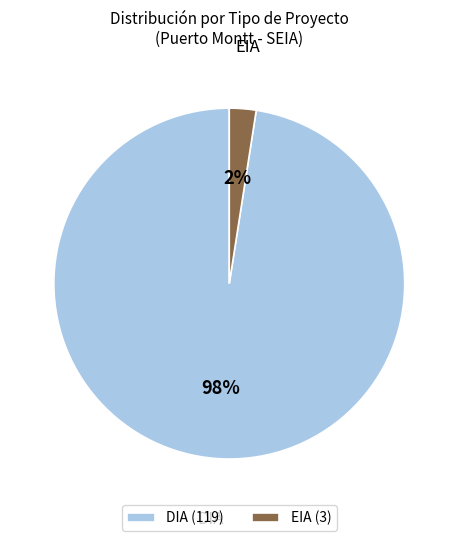

To the nearest percent, what is the combined percentage of EIA and DIA?

100%